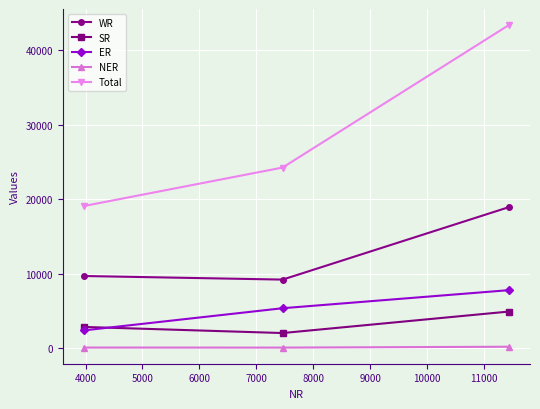

What are all the series names shown in the legend?

WR, SR, ER, NER, Total